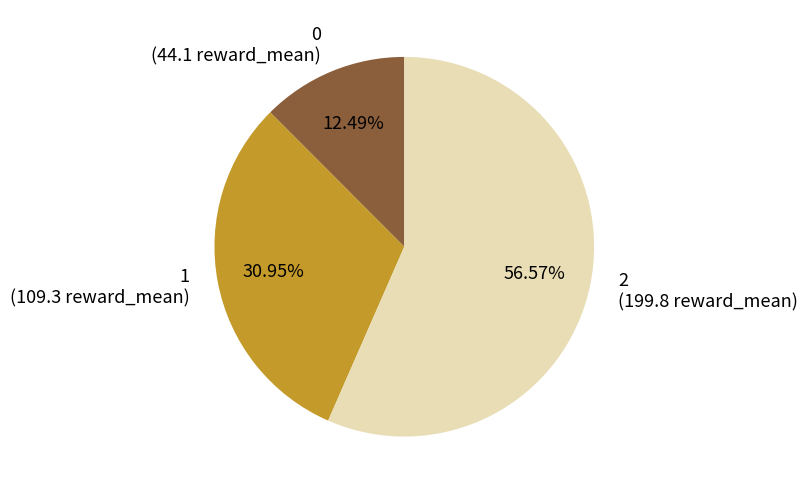

How many slices are in this pie chart?

3